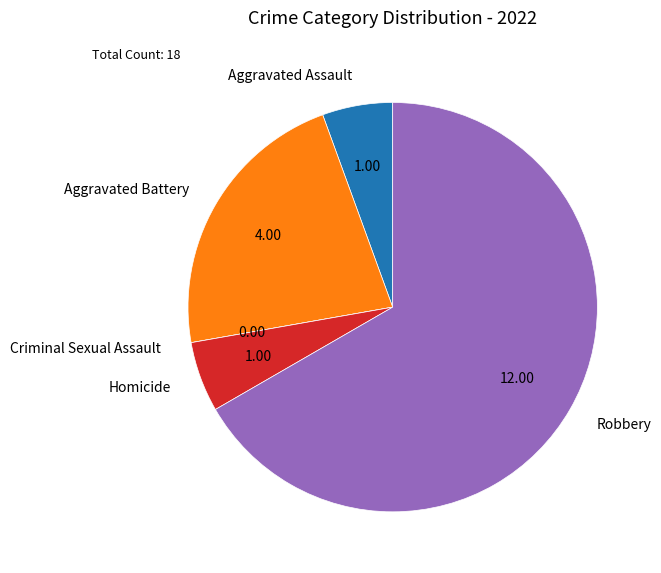

What is the largest slice in the pie chart?

Robbery